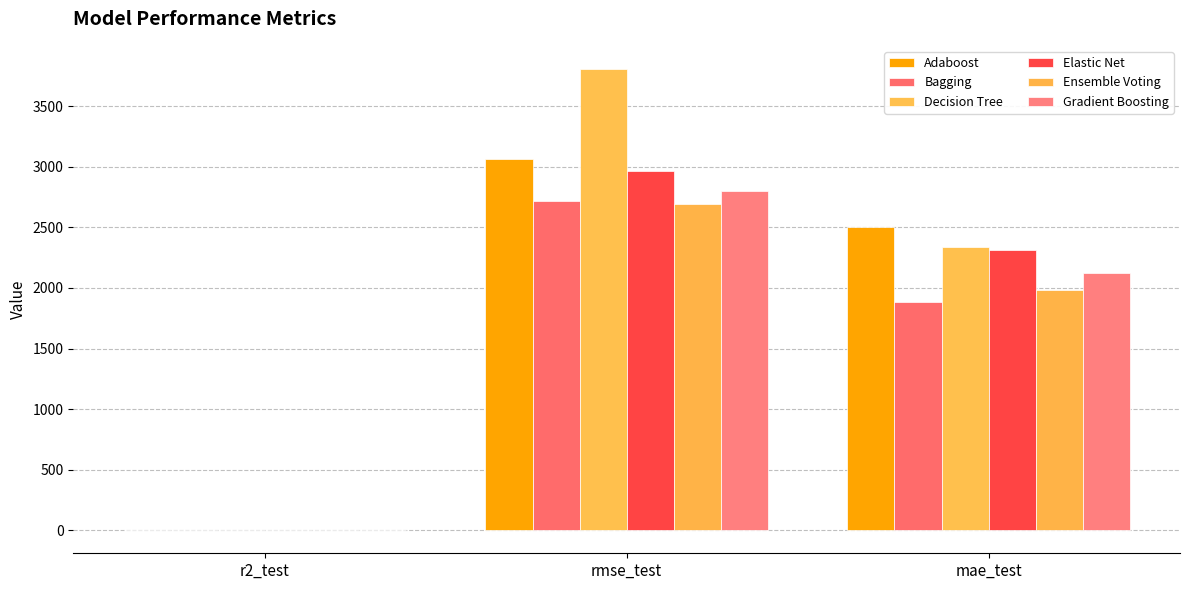

Are the bars horizontal?

No